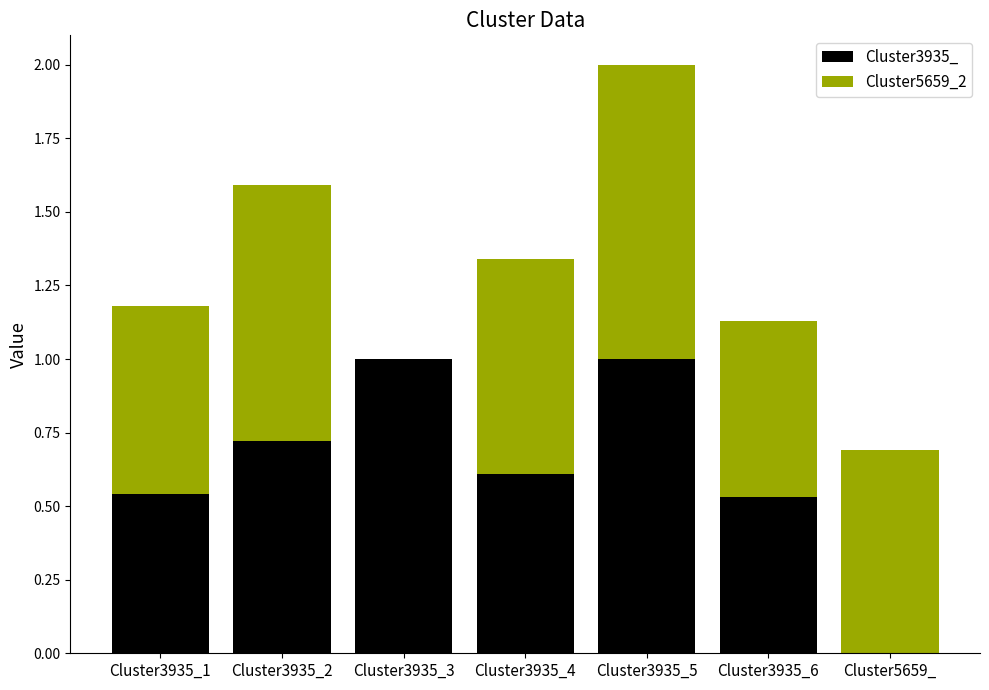

What is the maximum value for Cluster3935_?

1.0